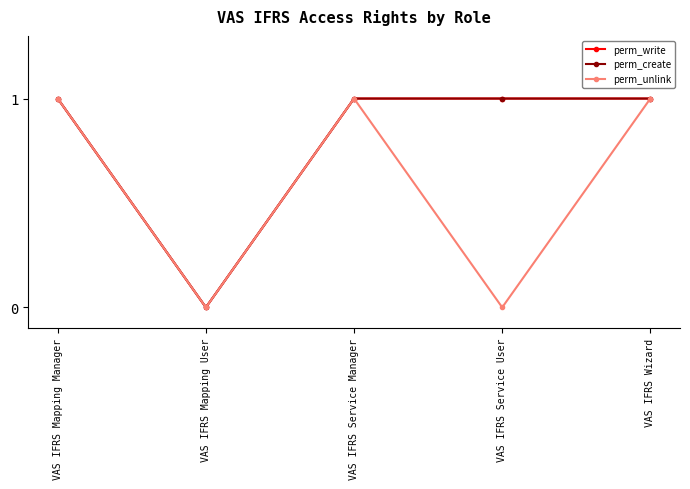

Does the chart have visible grid lines?

No